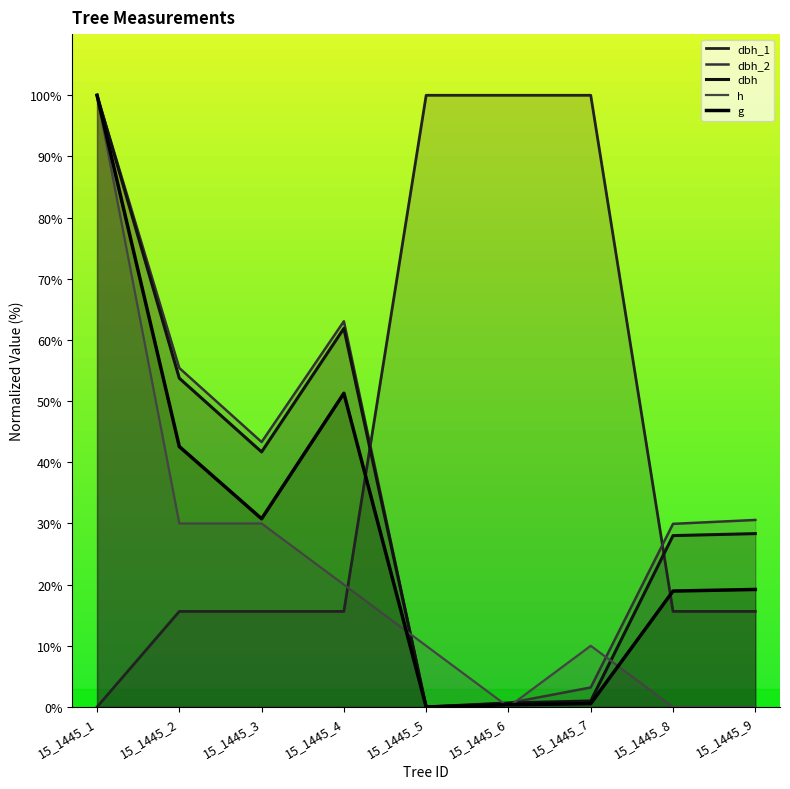

How many data points does each series have?

9